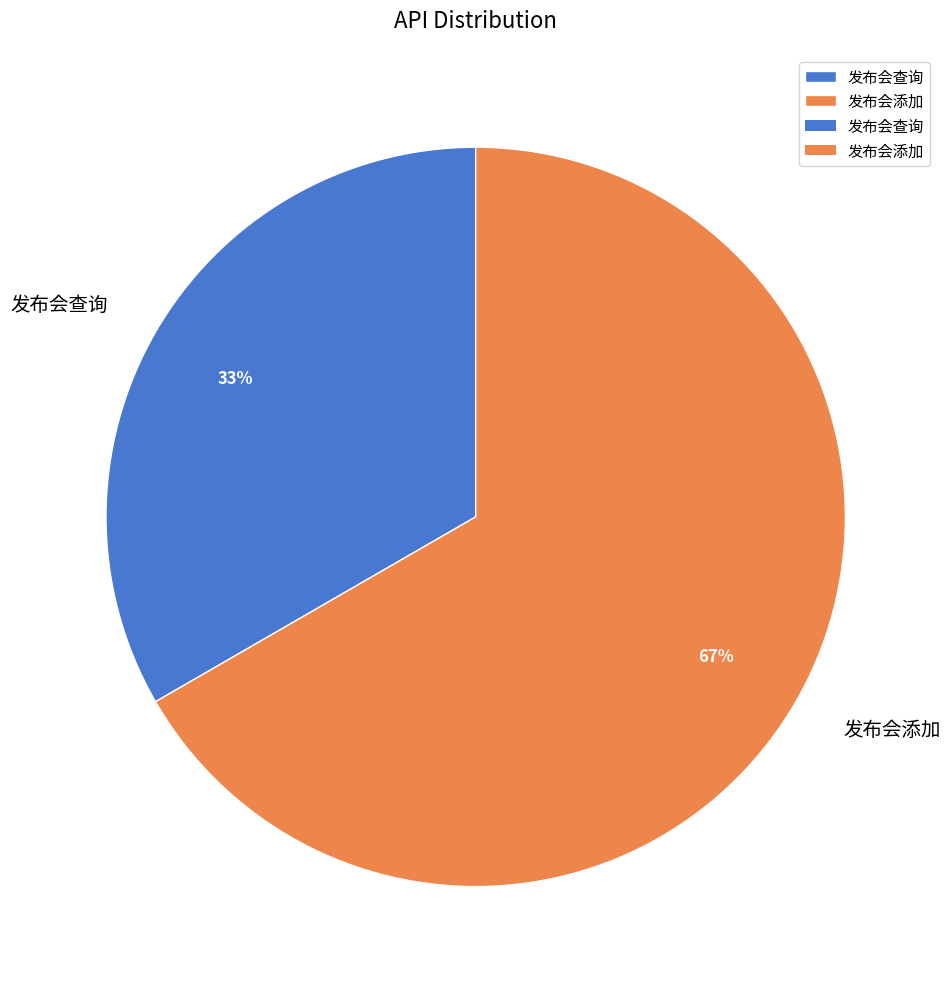

The 发布会查询 slice represents 33% of the pie. True or false?

True